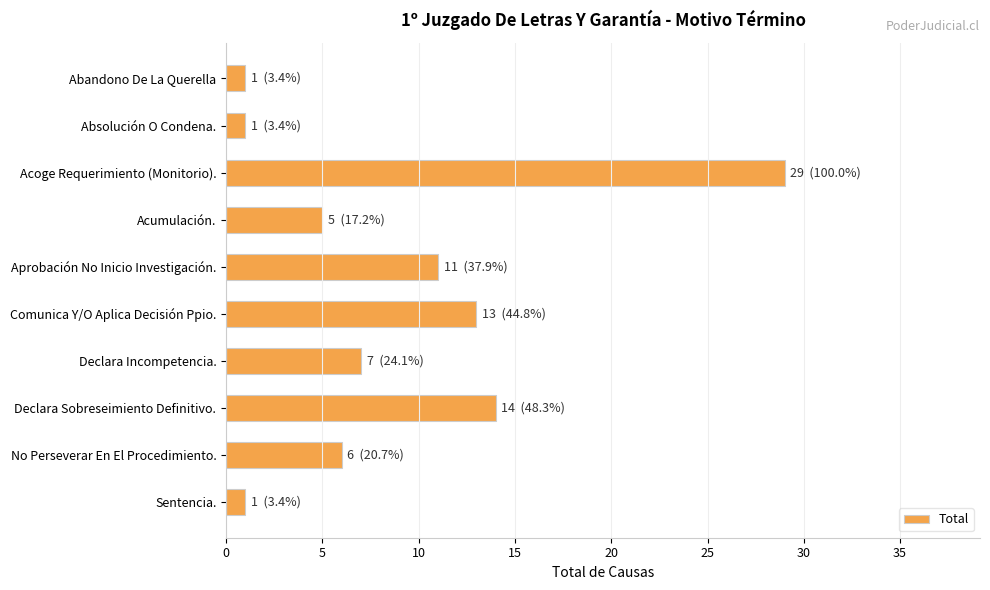

True or false: the data shows 10 at No Perseverar En El Procedimiento..

False